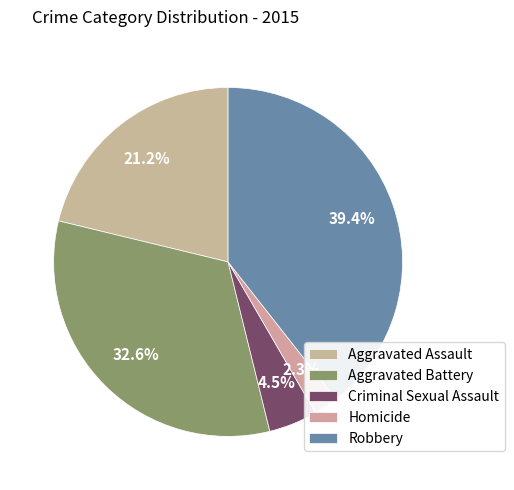

What percentage is NOT represented by Aggravated Assault?

78.8%